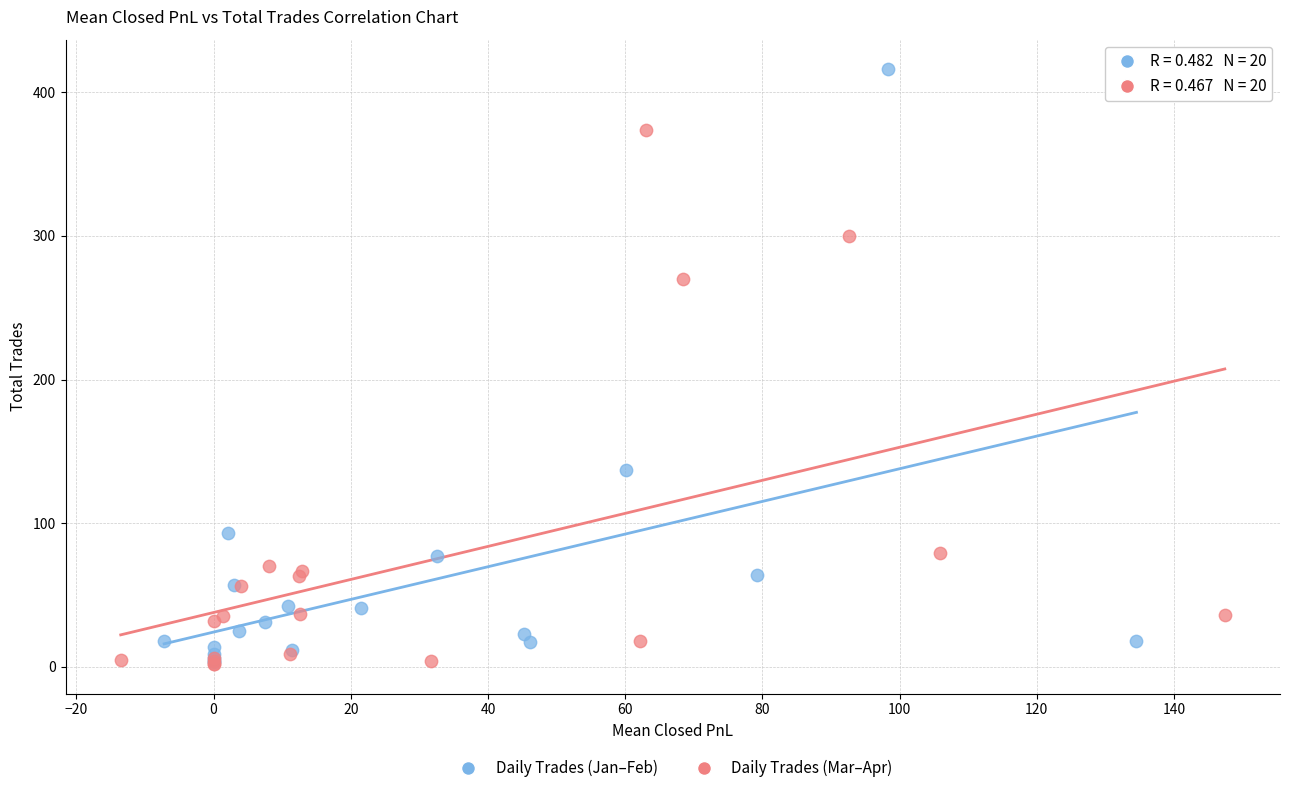

Which series has the largest Y range (max minus min)?

Daily Trades (Jan–Feb)